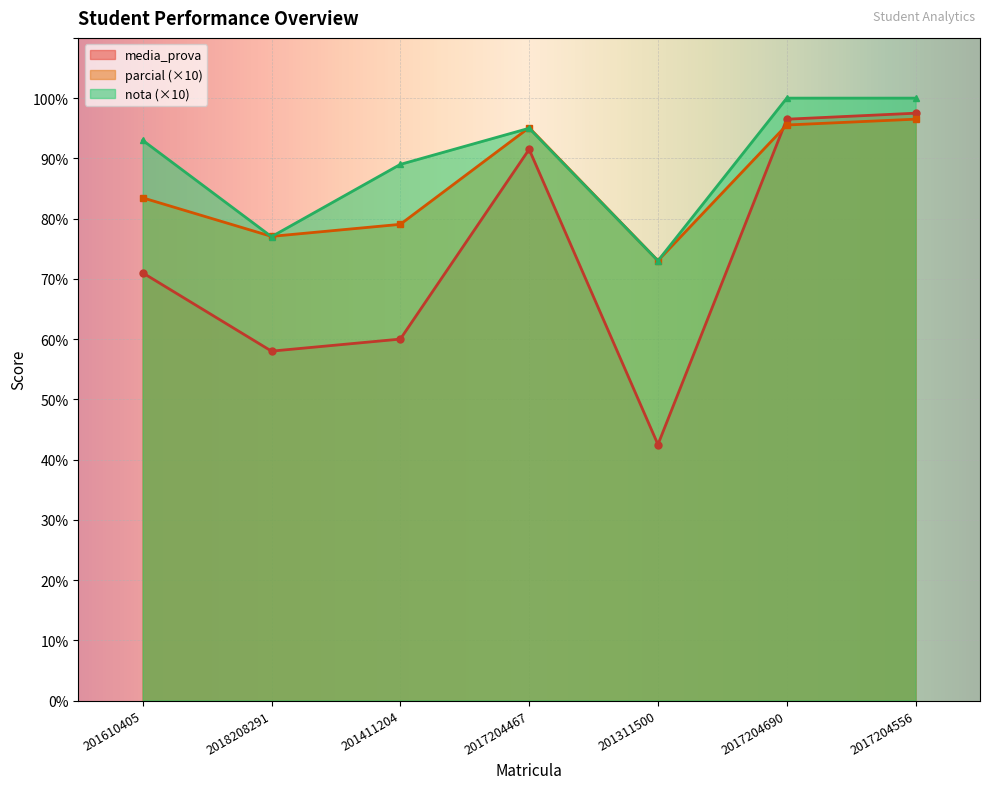

How many intersections are there between parcial and media_prova?

1